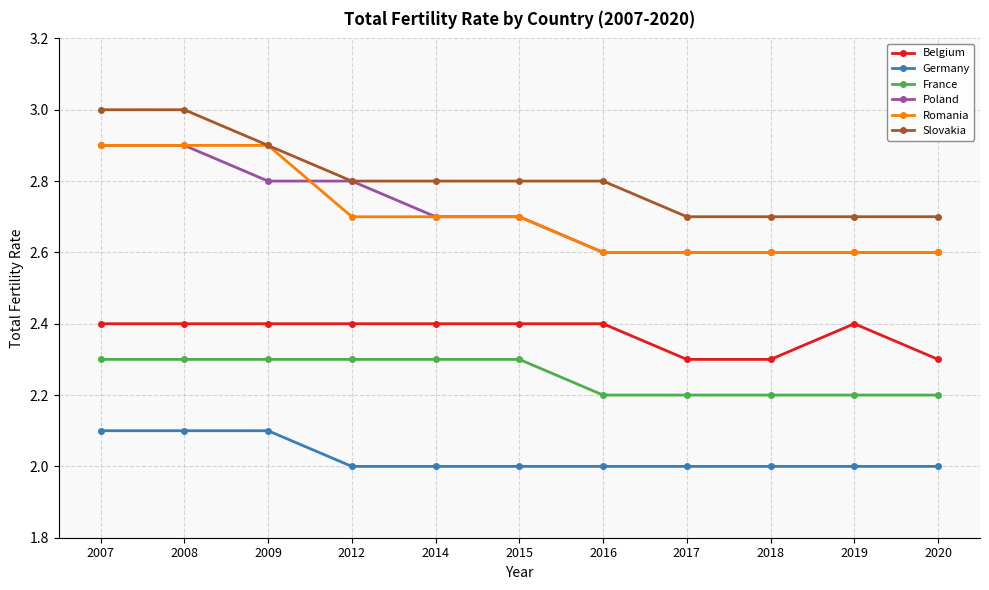

What is the sum of the Belgium values at 2008 and 2016?

4.8